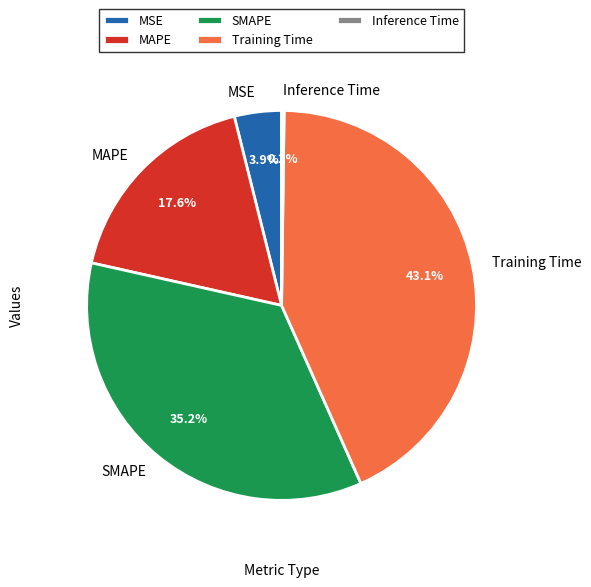

Is there a majority slice in this chart?

No